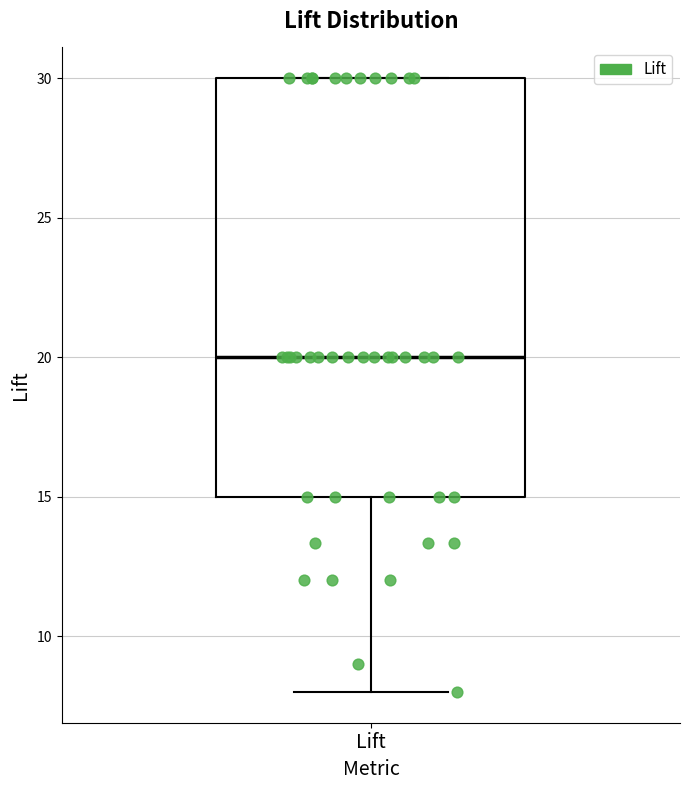

Transcribe this box plot: give where the median line is, the range the box spans, and where the two whiskers end, as read against the y-axis. The values are not printed on the chart, so give them approximately, as read against the axis.

median 20, box 15 to 30, whiskers 8 to 30